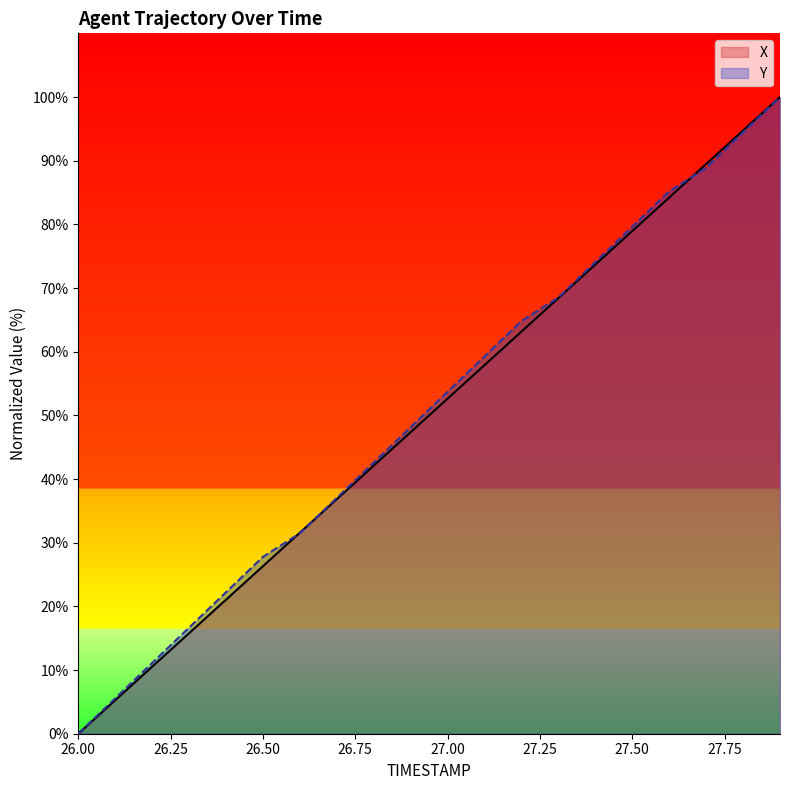

True or false: Y and X cross at least once.

True